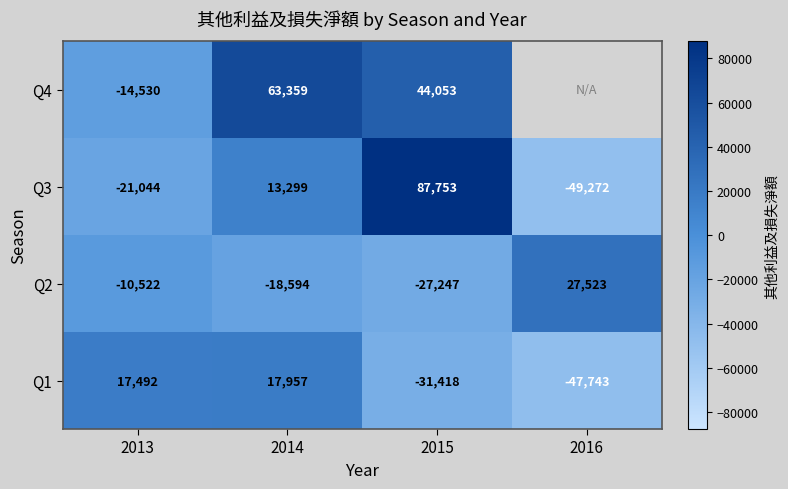

How many negative values does the Q1 series have?

2